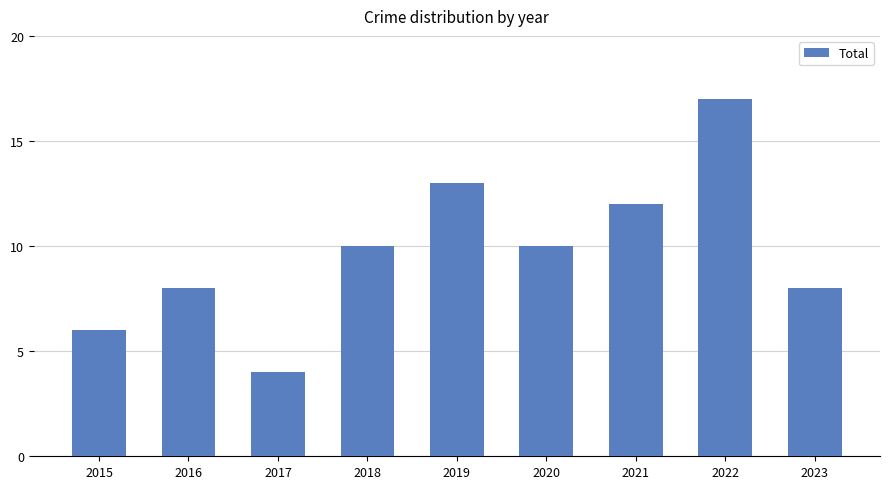

True or false: the data shows 1 at 2015.

False